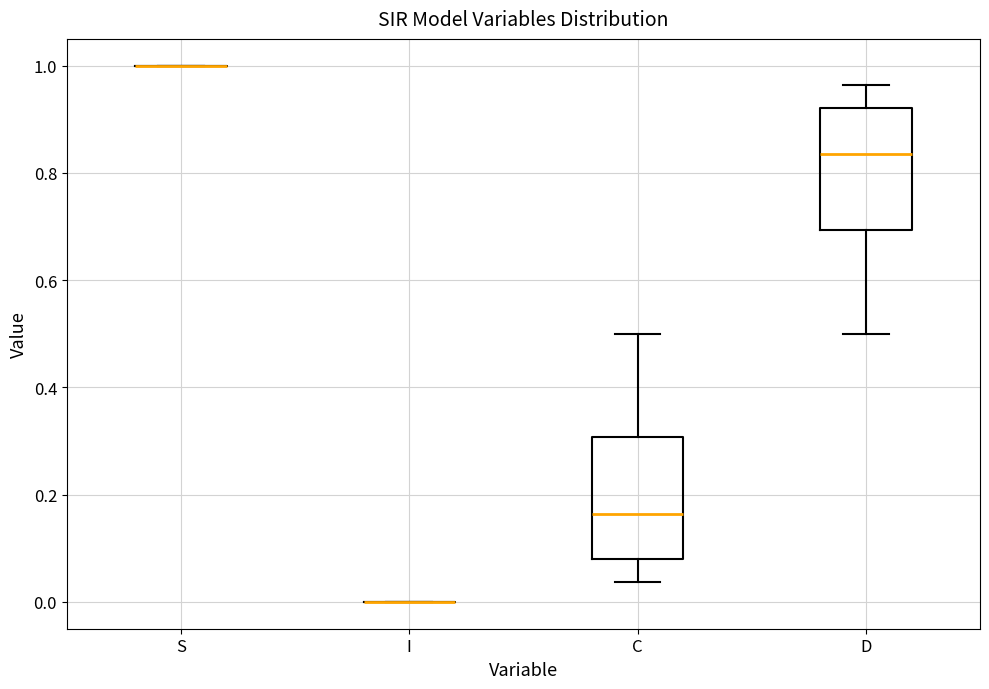

Reading left to right, transcribe this box plot: for each box, give where its median line is, the range the box spans, and where its two whiskers end, as read against the y-axis. The values are not printed on the chart, so give them approximately, as read against the axis.

S: box collapsed to a line at 1.00, whiskers 1.00 to 1.00
I: box collapsed to a line at 0.00, whiskers 0.00 to 0.00
C: median 0.16, box 0.08 to 0.30, whiskers 0.04 to 0.50
D: median 0.84, box 0.70 to 0.92, whiskers 0.50 to 0.96